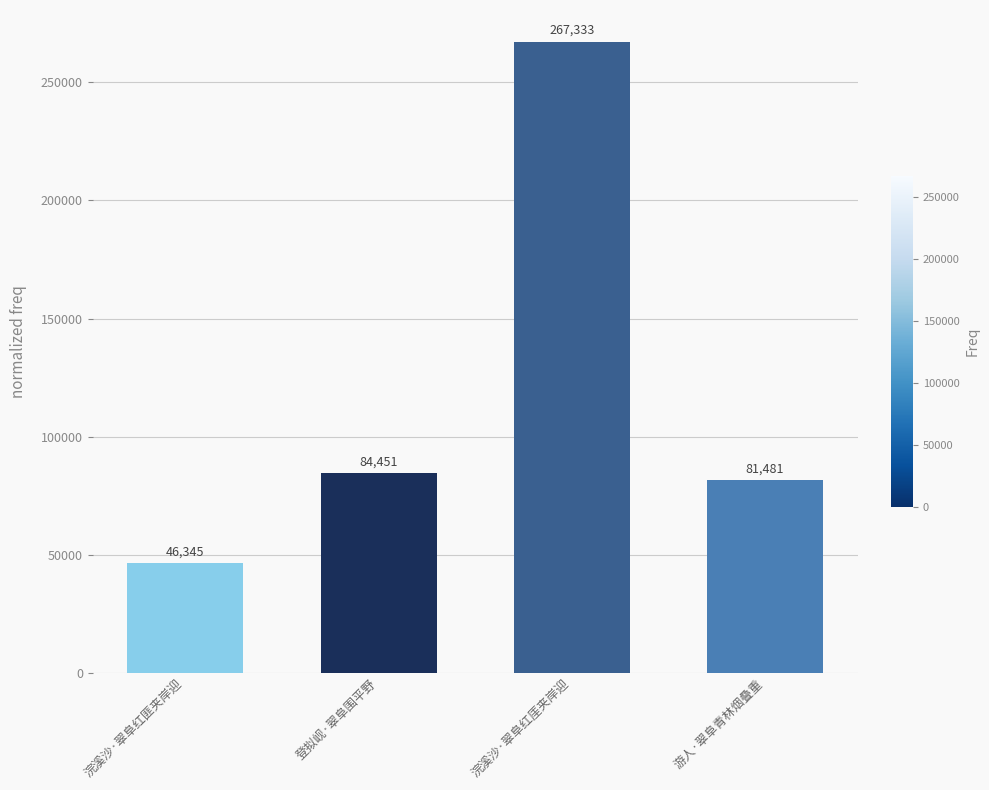

Are the bars horizontal?

No